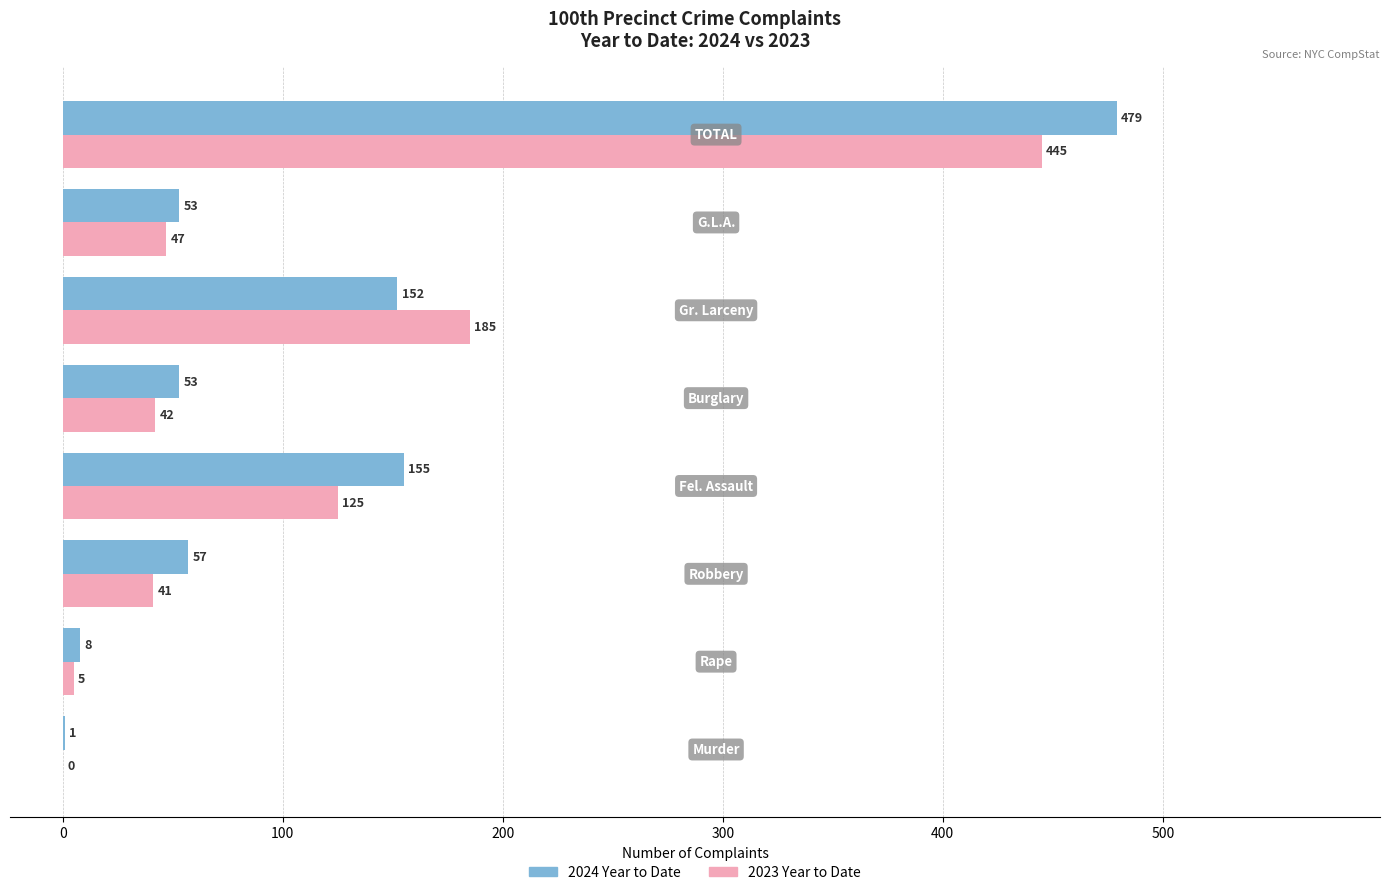

What is the greatest value displayed?

479